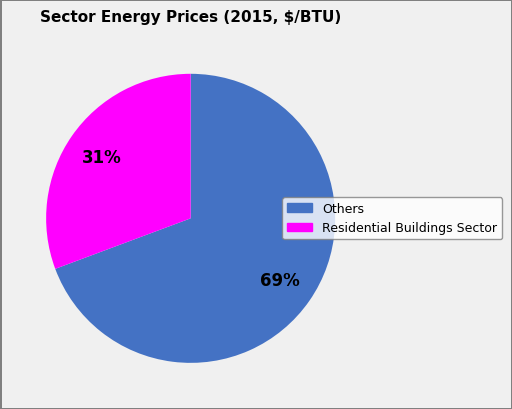

To the nearest percent, what is the average slice percentage?

50%